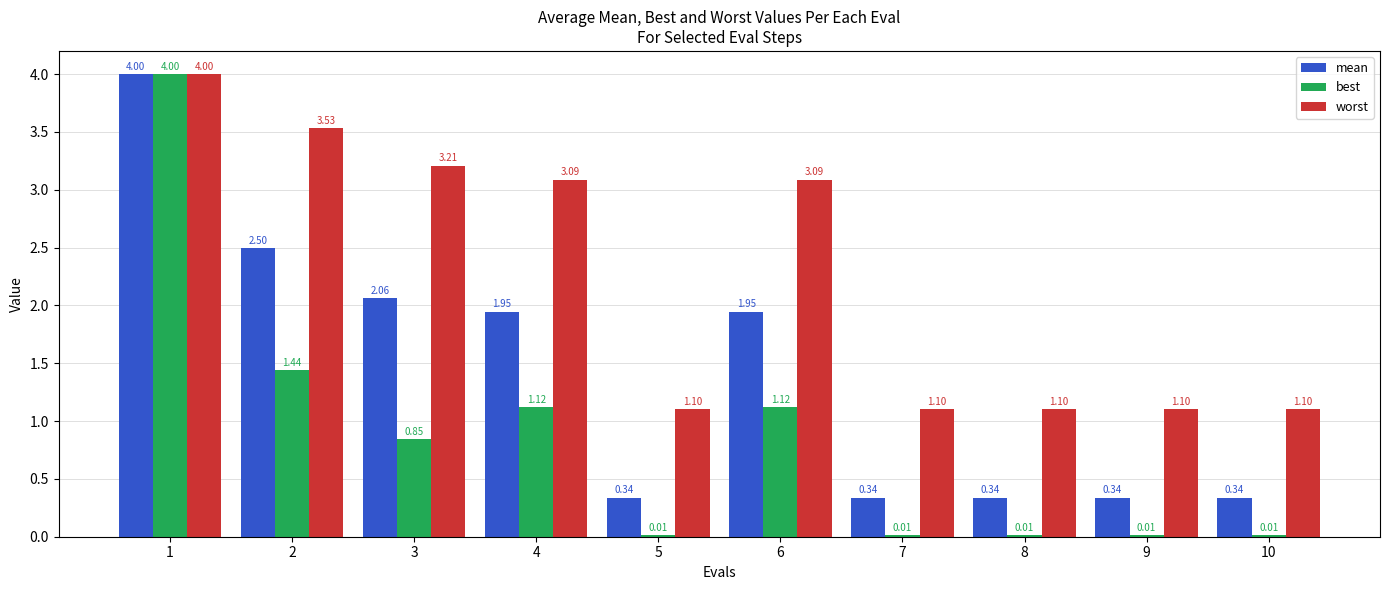

How many data points does each series have?

10